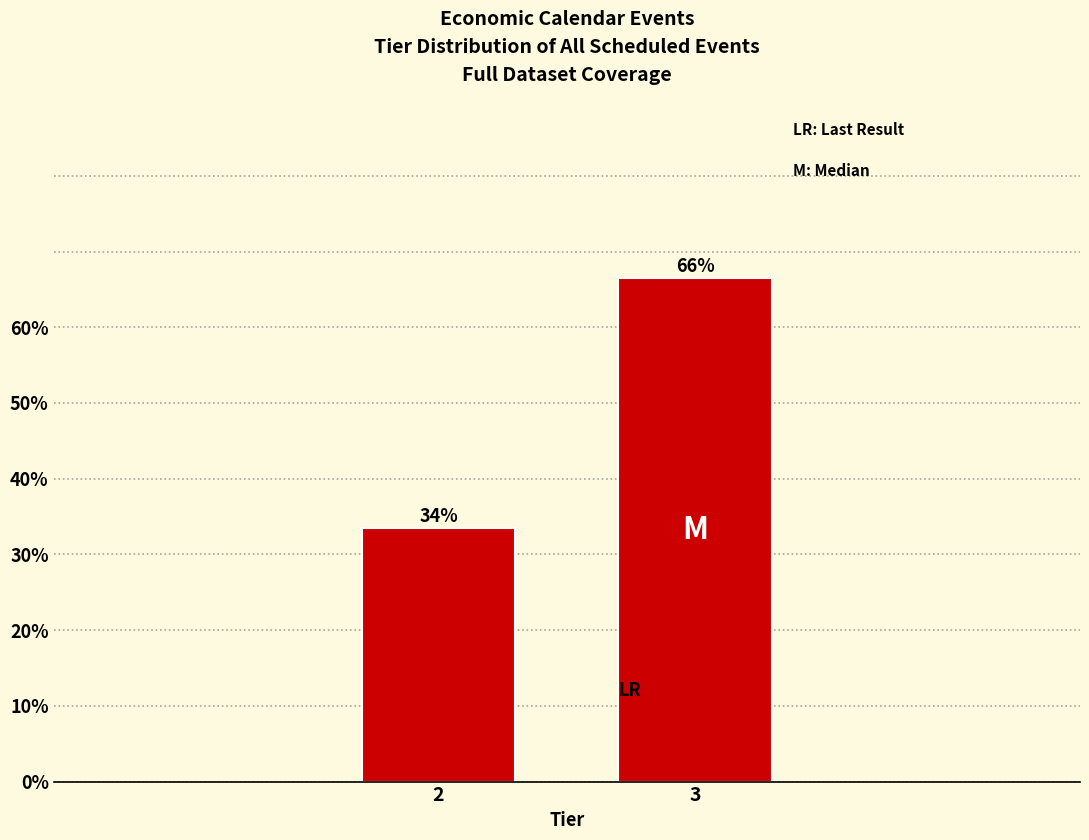

Does the chart contain any negative values?

No